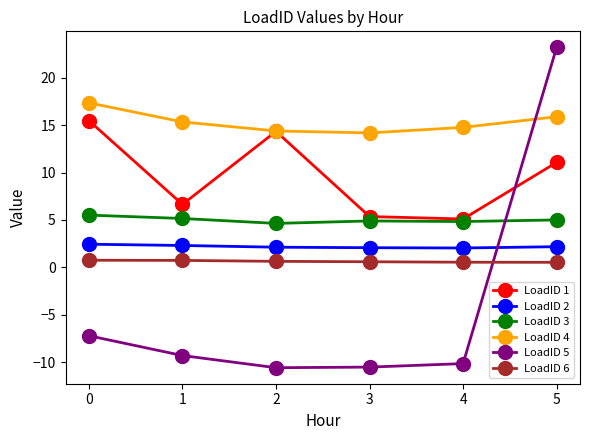

How many LoadID 2 values are between 2 and 3?

6